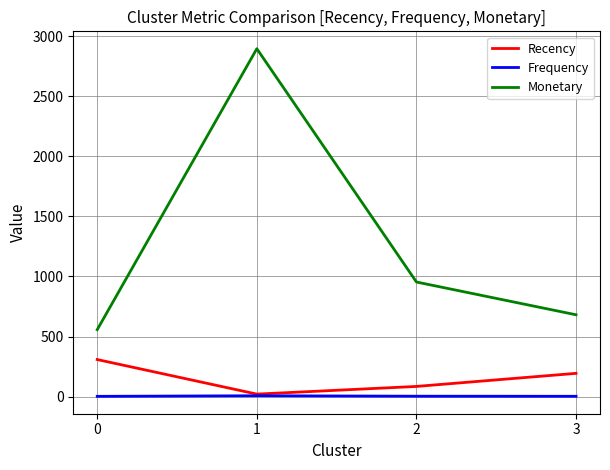

What are all the series names shown in the legend?

Recency, Frequency, Monetary